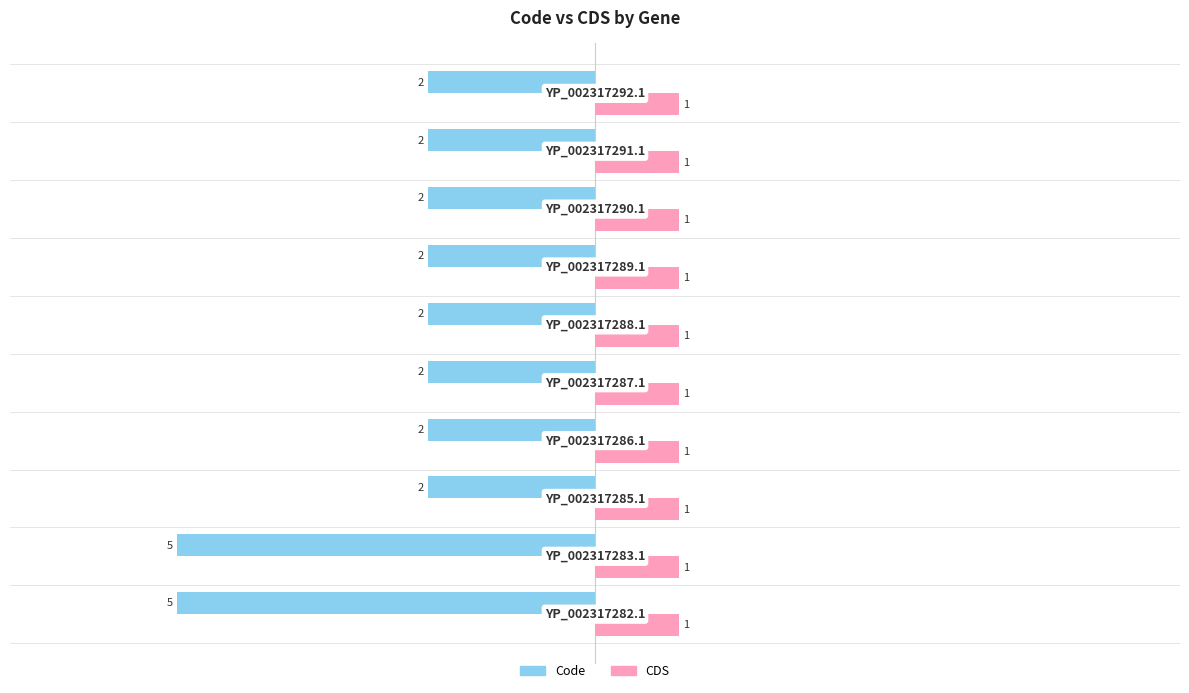

Which series has the widest spread of values?

Code